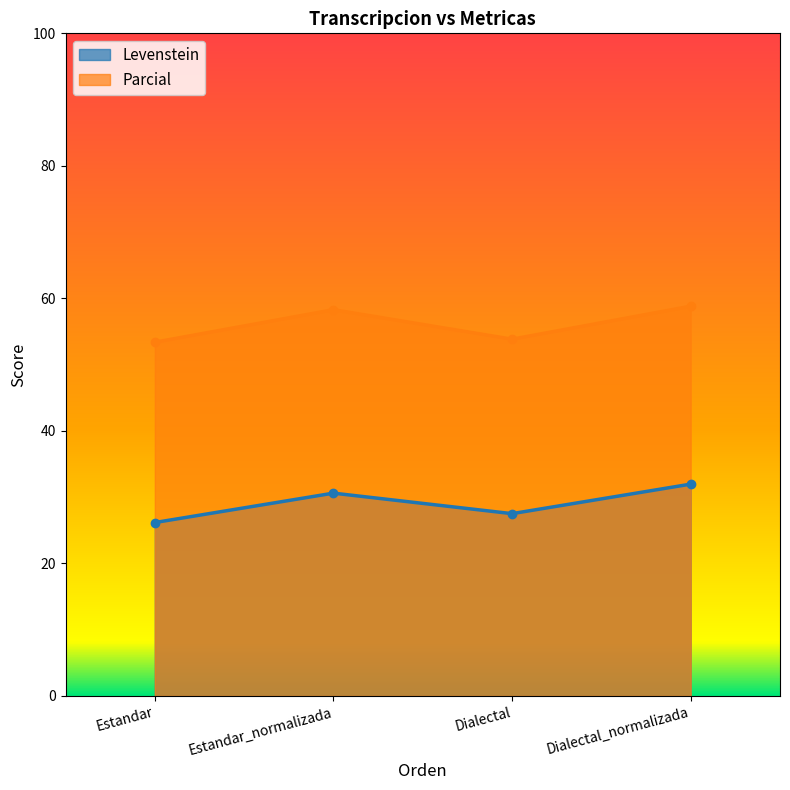

Rank the series by their maximum value, from lowest to highest.

Levenstein, Parcial